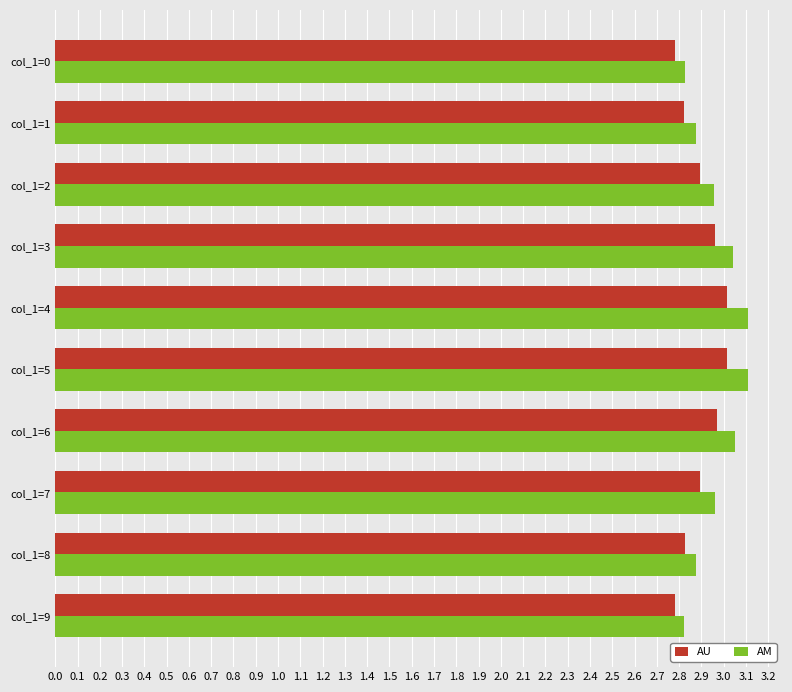

What is the smallest value displayed?

2.8